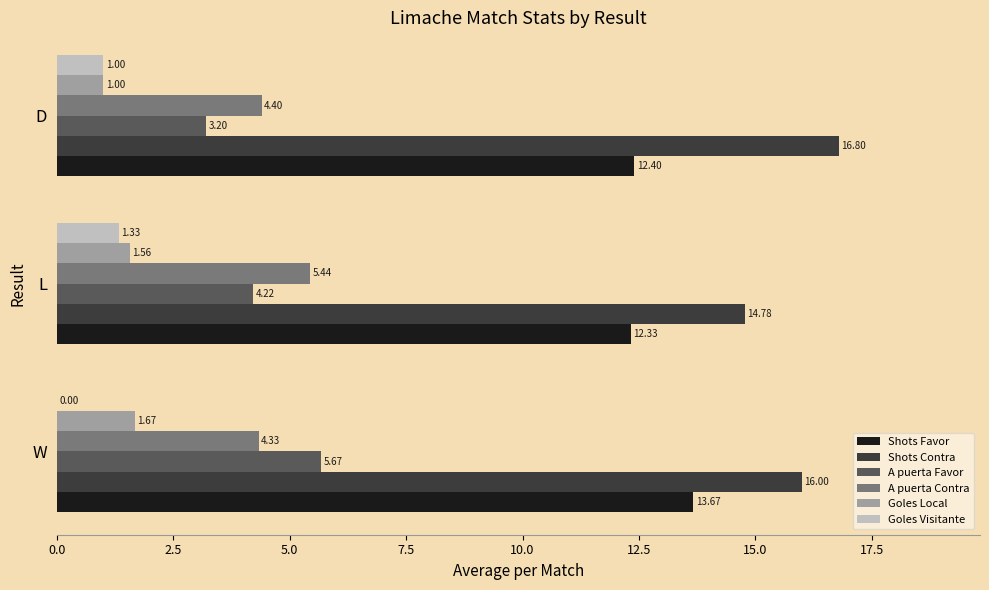

Where is Shots Favor nearest to the value 13?

D